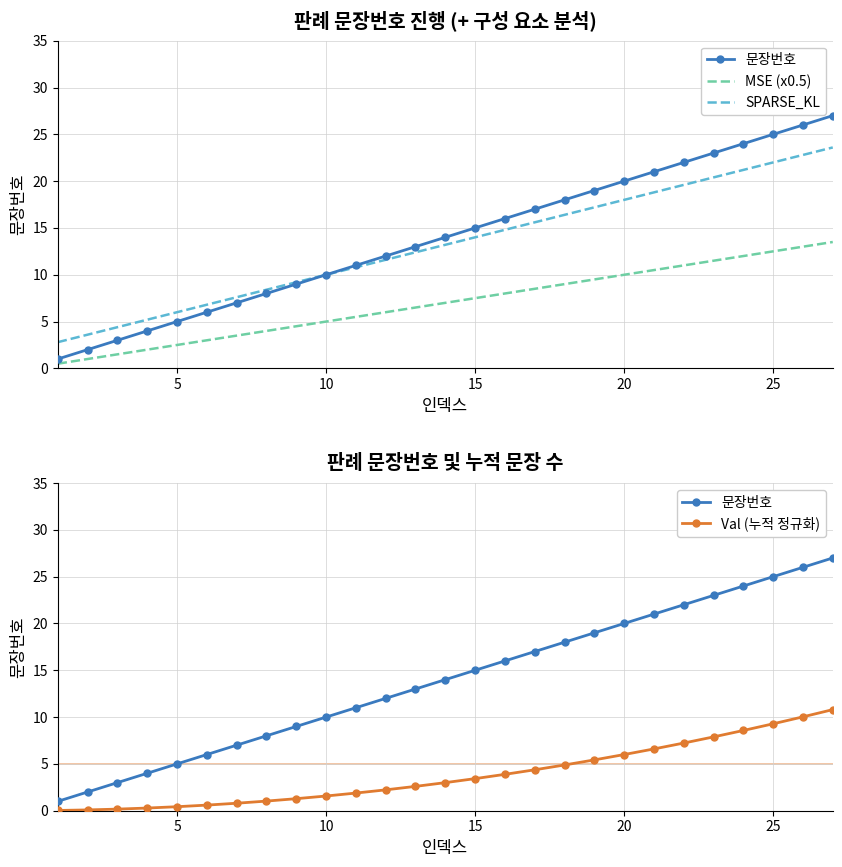

True or false: MSE (x0.5) and SPARSE_KL intersect in this chart.

False